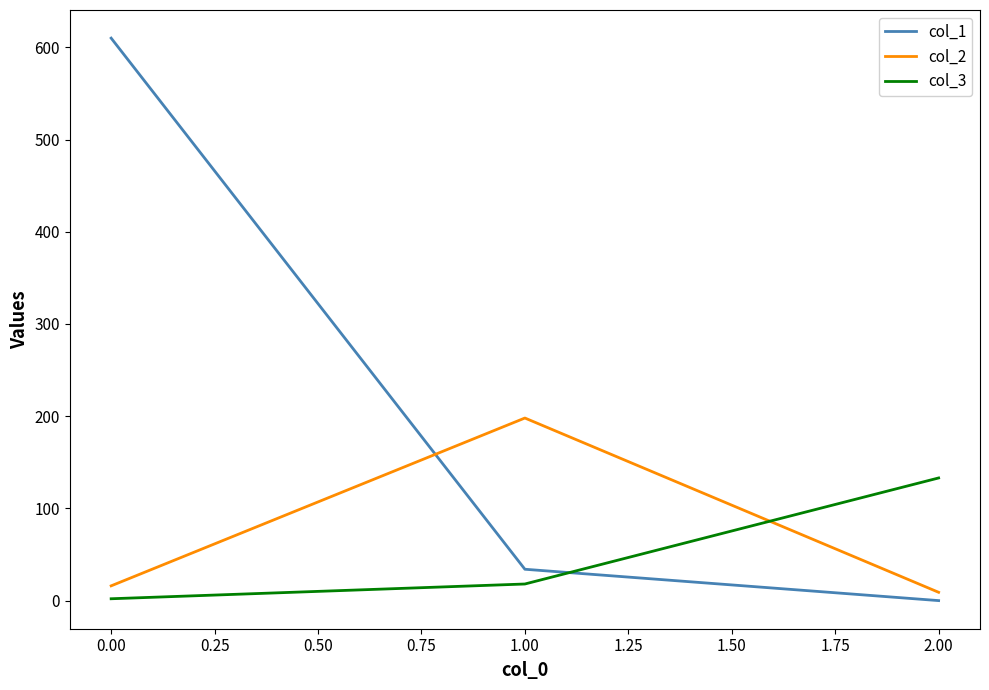

Which series has the largest total across all categories?

col_1